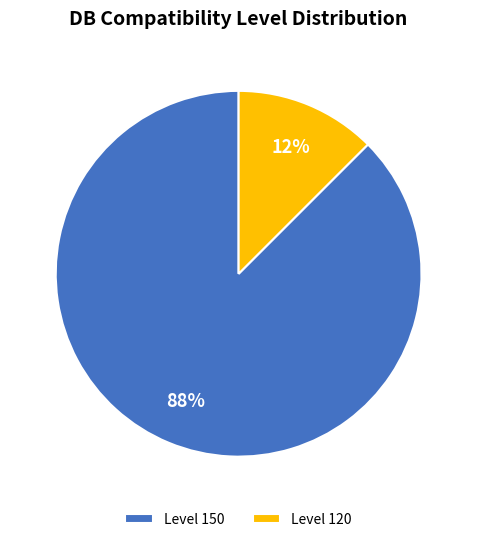

Rank the categories by value from highest to lowest.

Level 150, Level 120